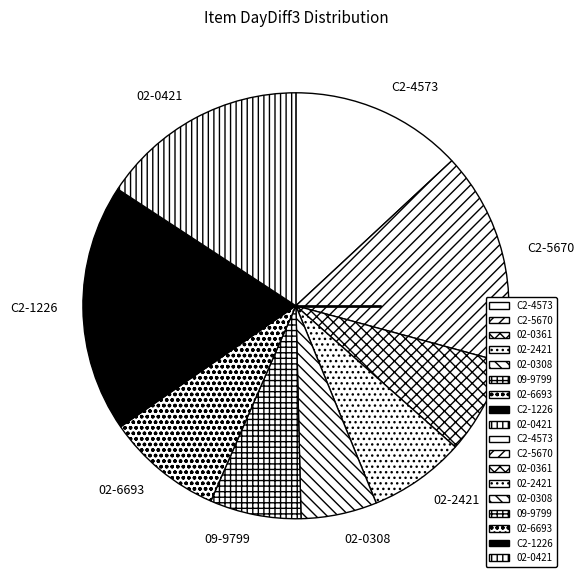

True or false: 02-0421 accounts for 16% of the total.

True